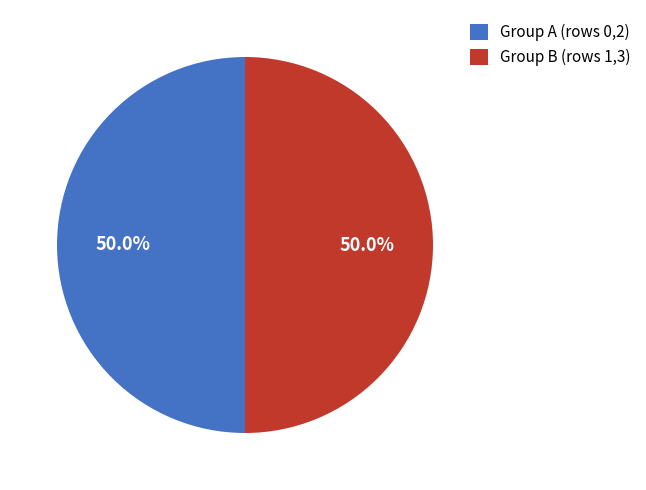

How many slices are in this pie chart?

2